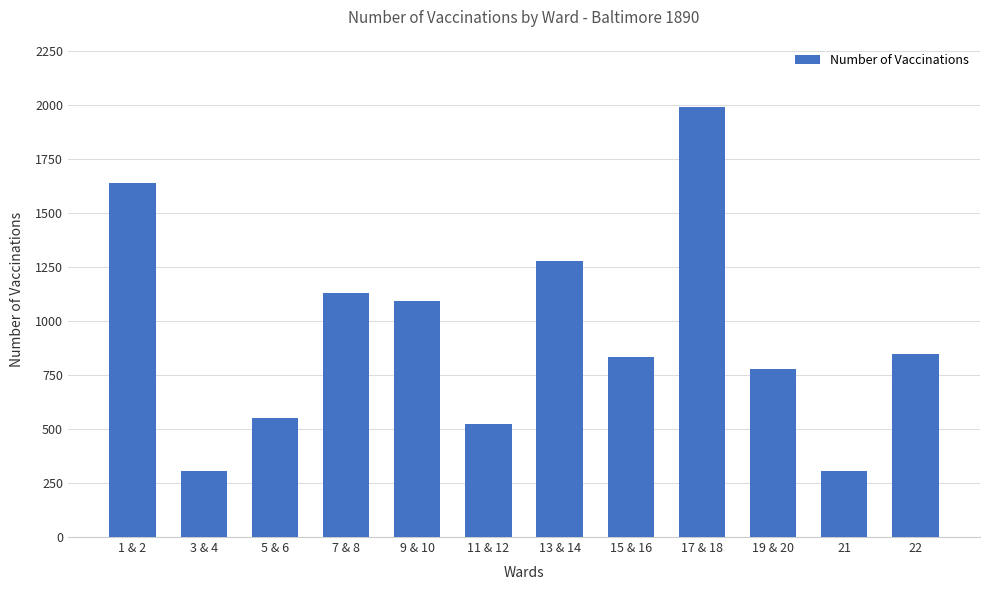

What is the label of the 2nd bar from the left?

3 & 4